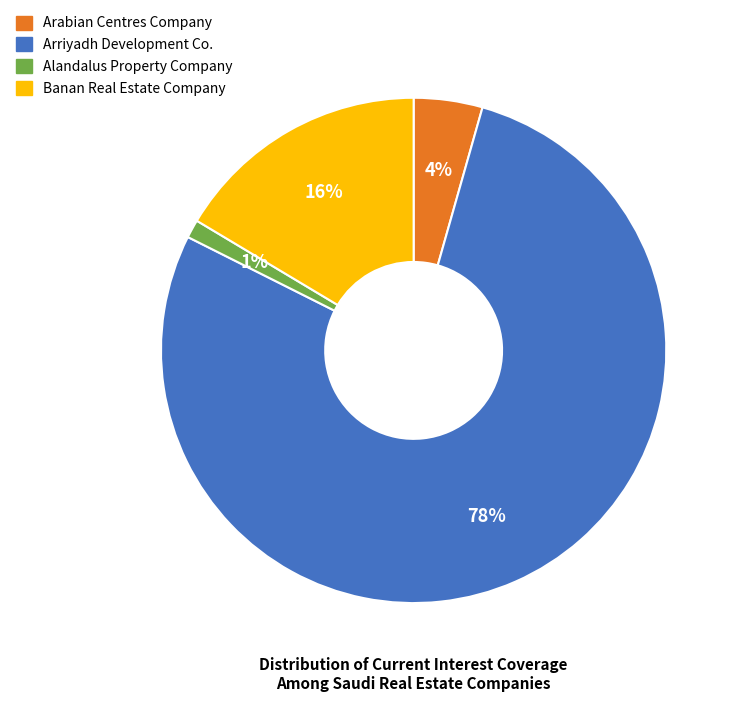

To the nearest percent, what is the difference between the Arabian Centres Company and Banan Real Estate Company slice percentages?

12%